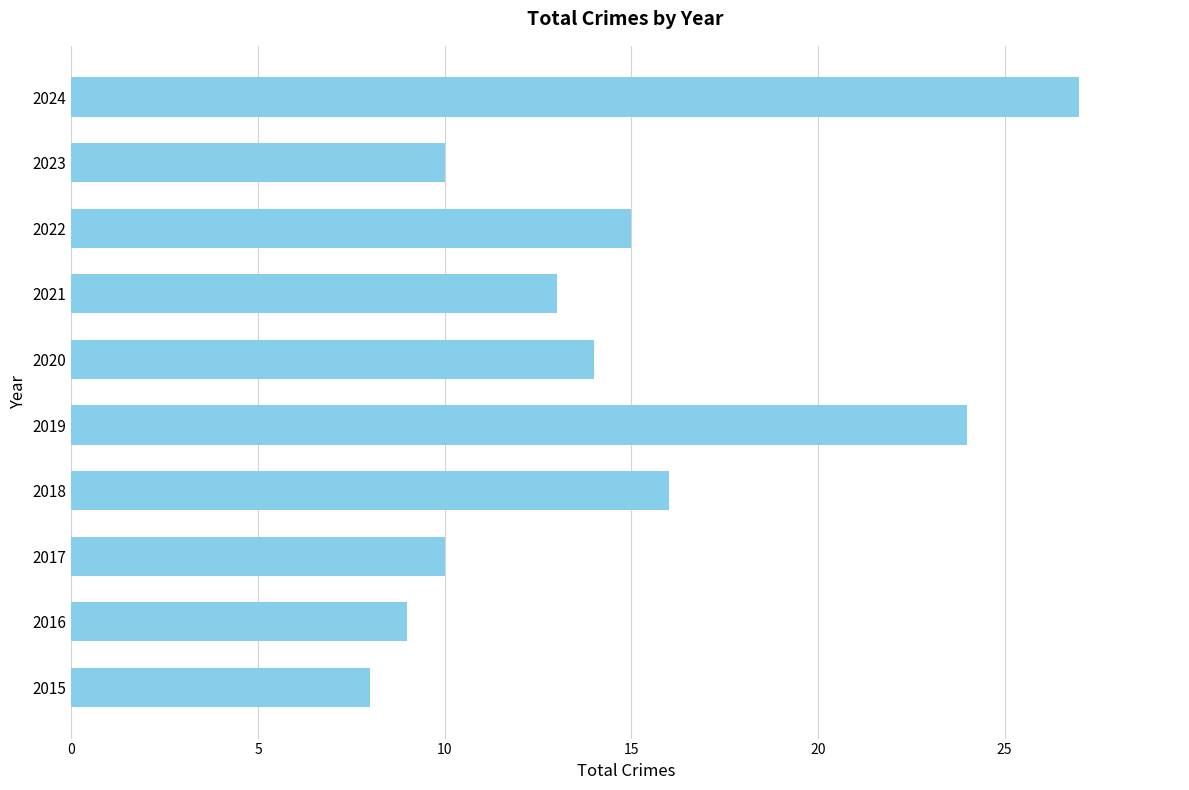

At which label is the value closest to 17?

2018